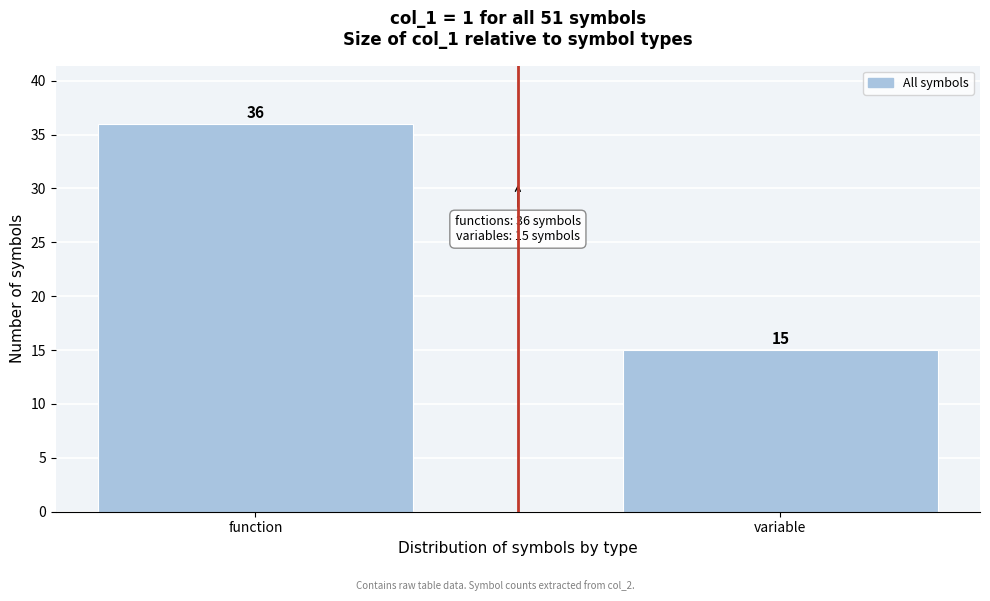

Reading right to left, extract all data points from this chart.

variable=15	function=36